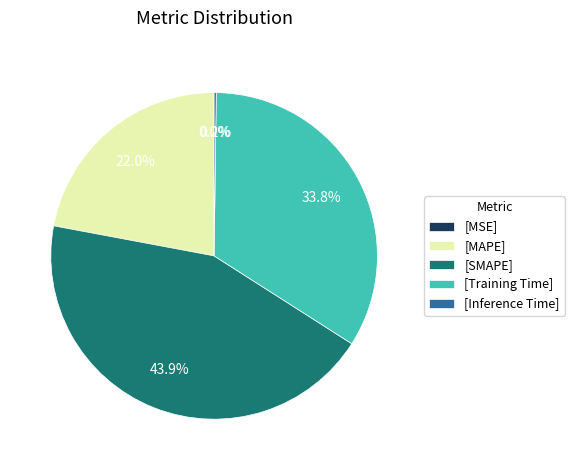

How much of the chart is everything except [MAPE]?

78.0%